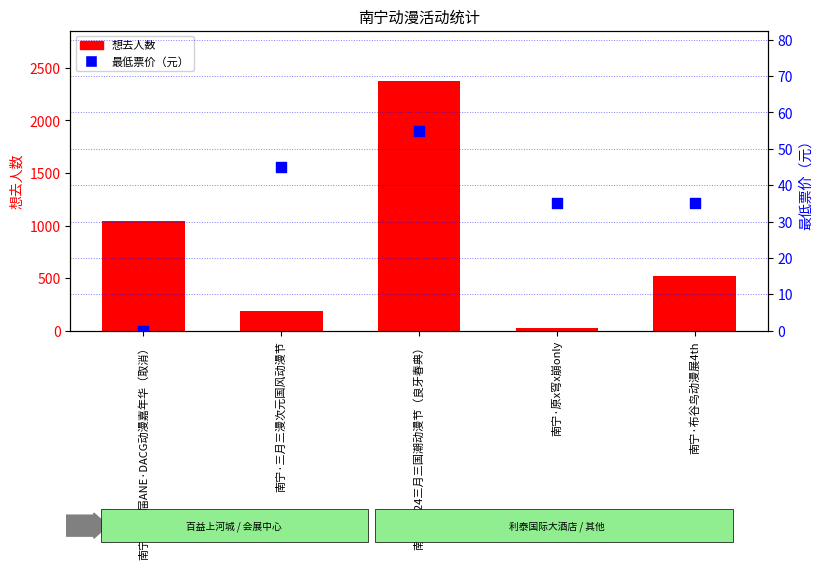

Which series contains the lowest Y value?

最低票价（元）